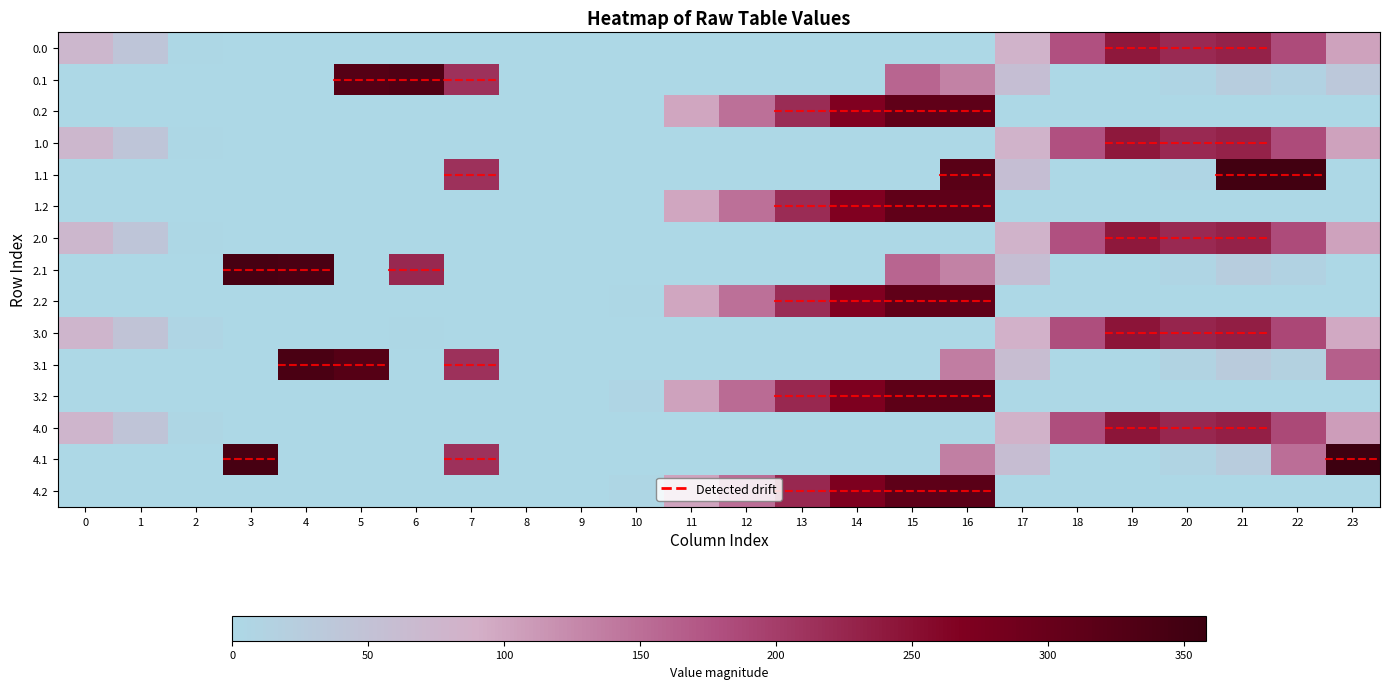

Count the number of data series in this chart.

15